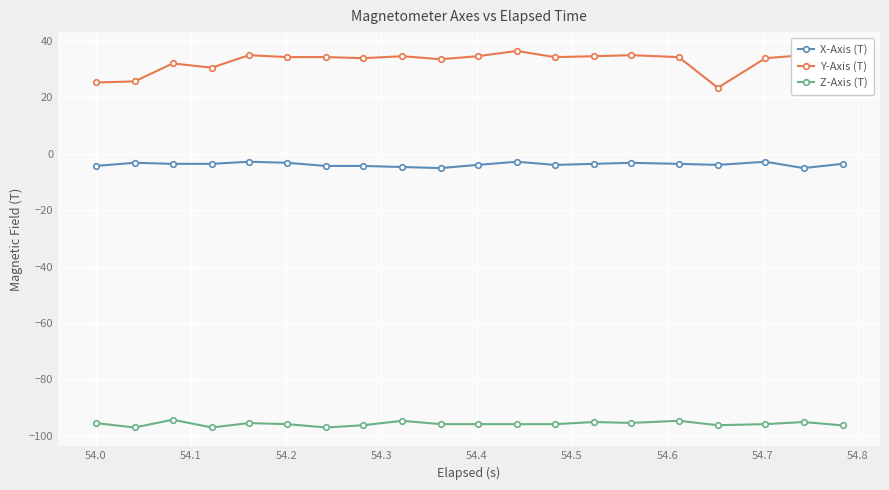

In Z-Axis (T), how many points are higher than both neighbors (excluding endpoints)?

6